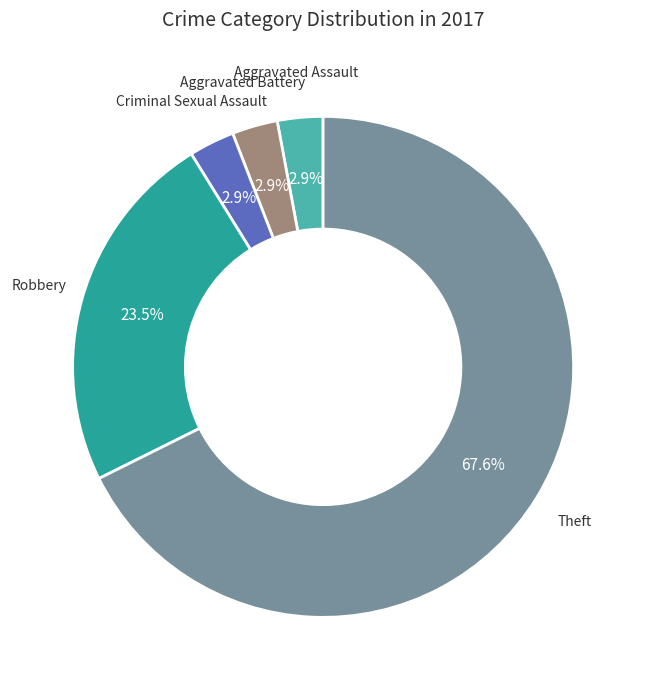

What percentage is the Aggravated Battery slice, to the nearest percent?

3%